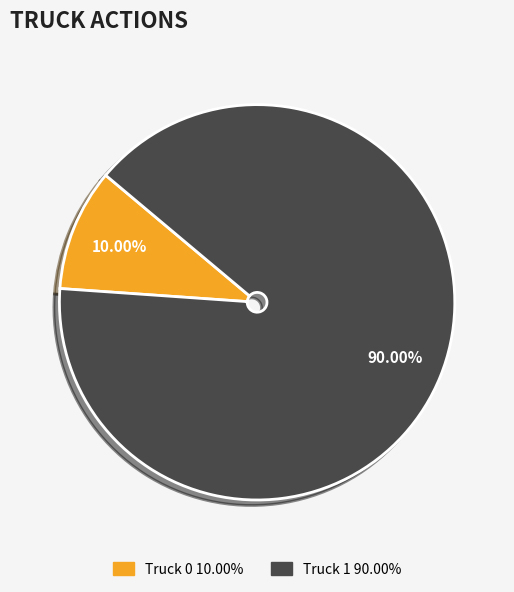

Which slice is the largest?

Truck 1